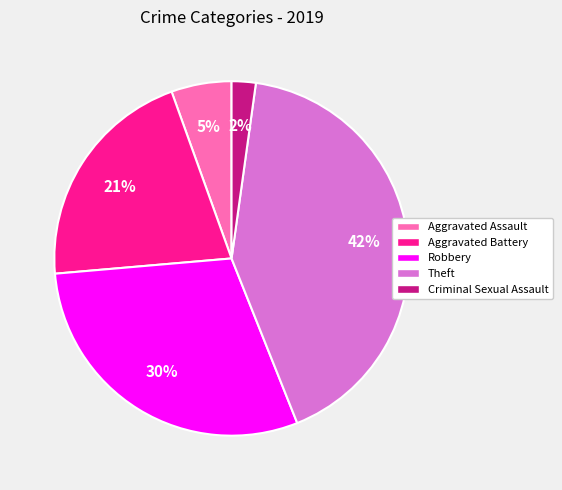

To the nearest percent, what is the average slice percentage?

20%